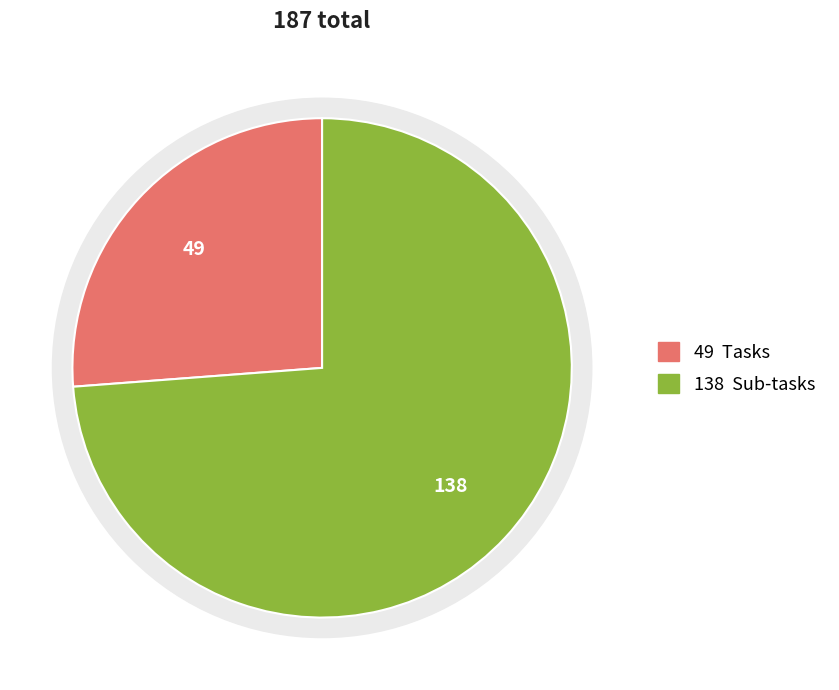

Is there any slice that represents more than half of the pie?

Yes